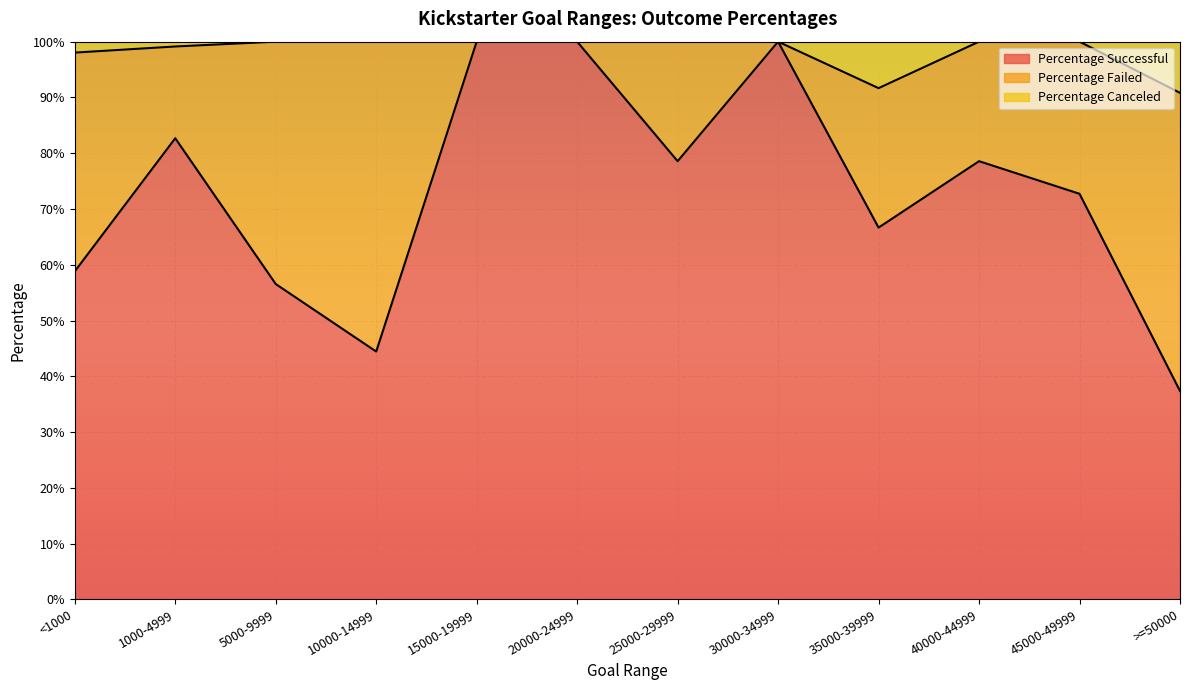

True or false: Percentage Successful and Percentage Canceled cross at least once.

False